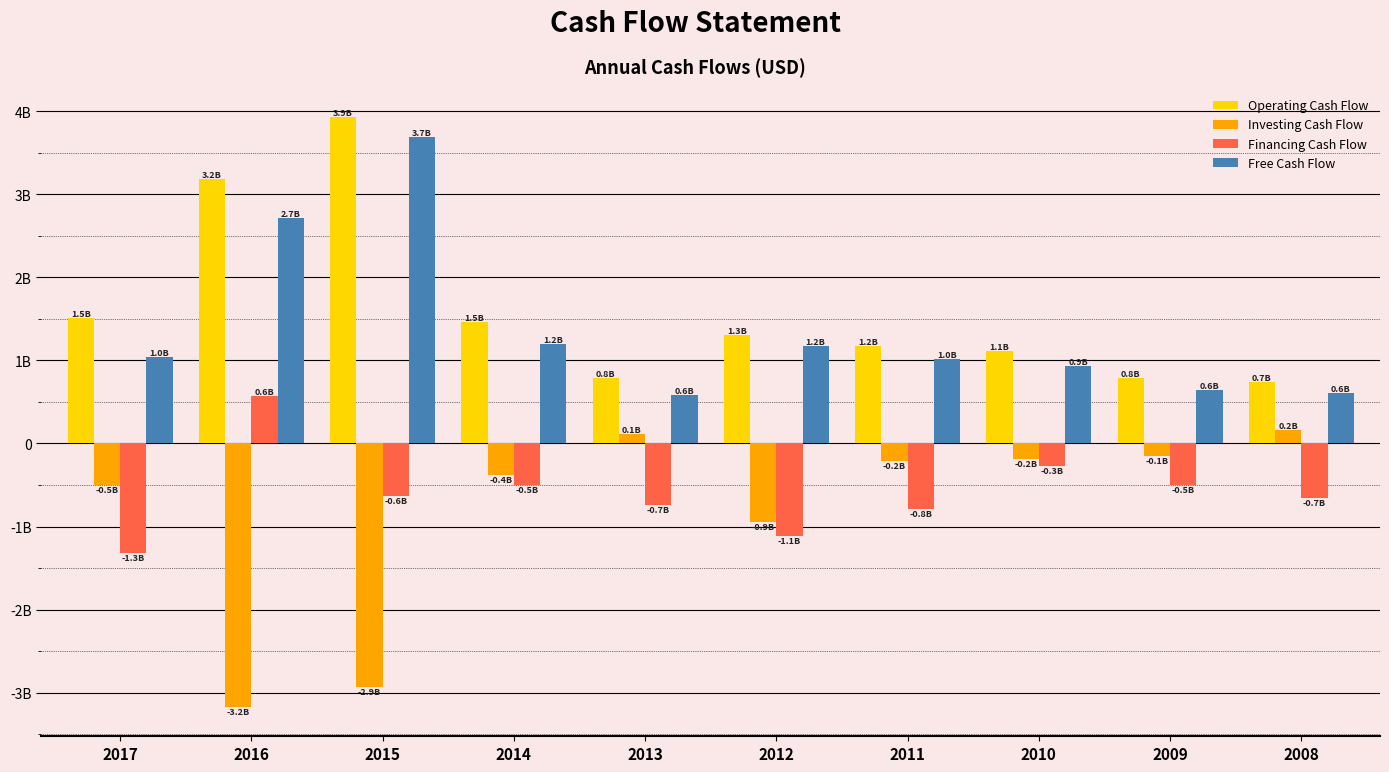

Reading right to left, extract all data points from this chart.

Operating Cash Flow: 2008=0.7	2009=0.8	2010=1.1	2011=1.2	2012=1.3	2013=0.8	2014=1.5	2015=3.9	2016=3.2	2017=1.5
Investing Cash Flow: 2008=0.2	2009=-0.1	2010=-0.2	2011=-0.2	2012=-0.9	2013=0.1	2014=-0.4	2015=-2.9	2016=-3.2	2017=-0.5
Financing Cash Flow: 2008=-0.7	2009=-0.5	2010=-0.3	2011=-0.8	2012=-1.1	2013=-0.7	2014=-0.5	2015=-0.6	2016=0.6	2017=-1.3
Free Cash Flow: 2008=0.6	2009=0.6	2010=0.9	2011=1.0	2012=1.2	2013=0.6	2014=1.2	2015=3.7	2016=2.7	2017=1.0